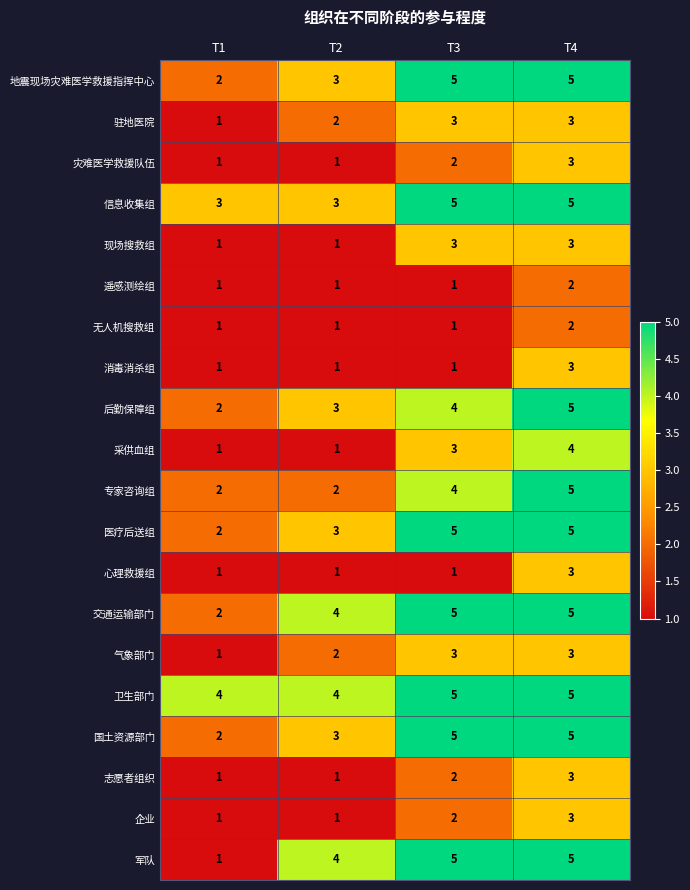

Is the value of 遥感测绘组 at T4 greater than the value of 军队 at T4?

No